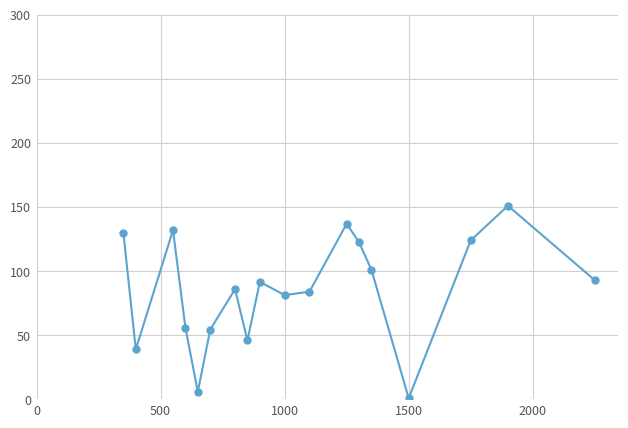

What is the value of the 8th point from the left?

46.0